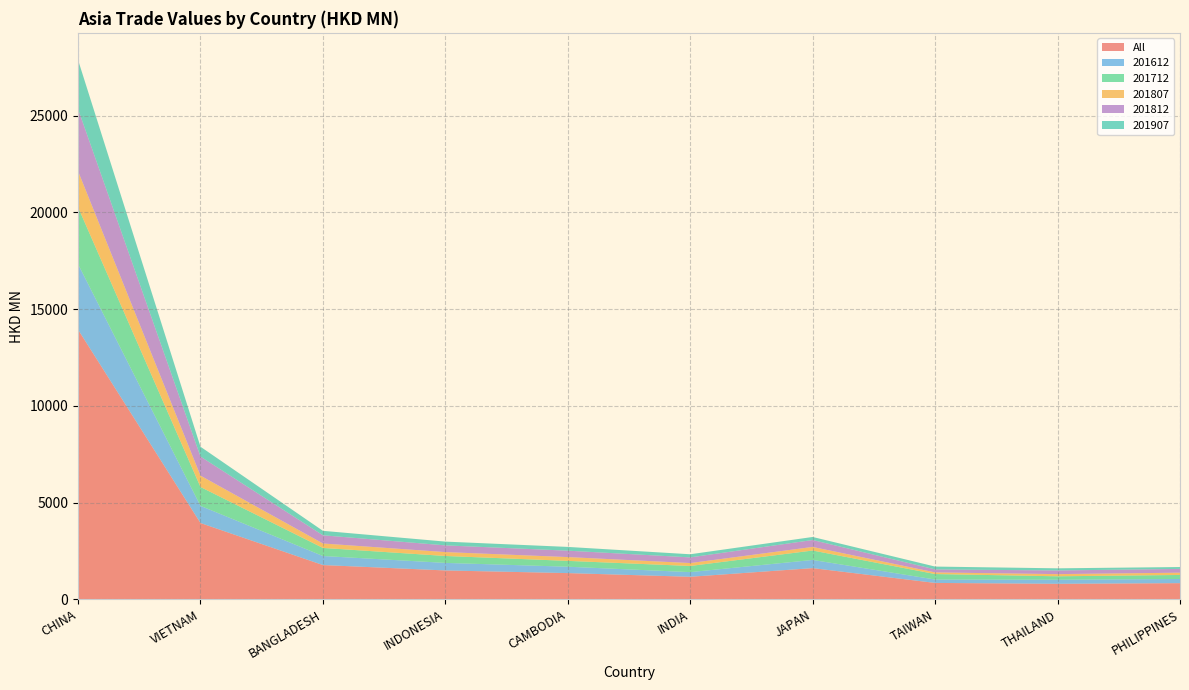

Reading left to right, transcribe all the data shown in this chart.

All: CHINA=13943.8	VIETNAM=3943.4	BANGLADESH=1769.6	INDONESIA=1490.8	CAMBODIA=1353.6	INDIA=1163.5	JAPAN=1610.6	TAIWAN=845.5	THAILAND=800.1	PHILIPPINES=833.6
201612: CHINA=3385.6	VIETNAM=885.8	BANGLADESH=467.4	INDONESIA=389.7	CAMBODIA=329.3	INDIA=240.2	JAPAN=422.8	TAIWAN=175.4	THAILAND=210.1	PHILIPPINES=215.7
201712: CHINA=2944.5	VIETNAM=975.9	BANGLADESH=417.2	INDONESIA=357.9	CAMBODIA=302.3	INDIA=317.5	JAPAN=486.7	TAIWAN=283.3	THAILAND=177.9	PHILIPPINES=207.6
201807: CHINA=1862.4	VIETNAM=586.9	BANGLADESH=230.6	INDONESIA=201.4	CAMBODIA=196.3	INDIA=151.6	JAPAN=186.0	TAIWAN=83.9	THAILAND=112.6	PHILIPPINES=118.0
201812: CHINA=3212.6	VIETNAM=987.1	BANGLADESH=423.3	INDONESIA=346.5	CAMBODIA=331.3	INDIA=292.3	JAPAN=357.4	TAIWAN=155.7	THAILAND=189.0	PHILIPPINES=195.3
201907: CHINA=2538.7	VIETNAM=507.7	BANGLADESH=231.0	INDONESIA=195.3	CAMBODIA=194.5	INDIA=162.0	JAPAN=157.7	TAIWAN=147.2	THAILAND=110.5	PHILIPPINES=96.9